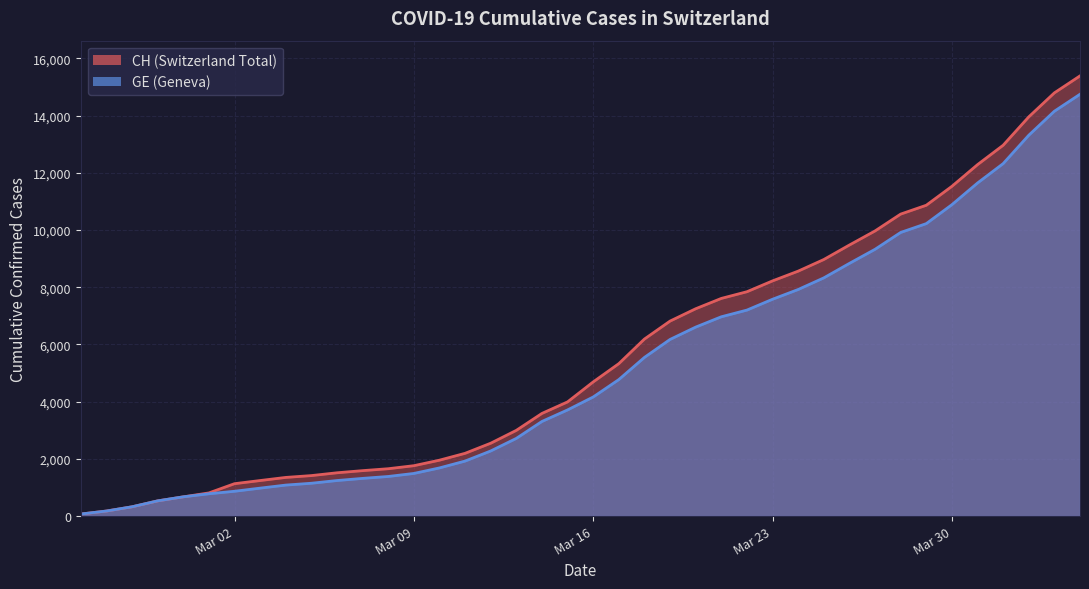

At which label does GE reach its peak?

2020-04-04